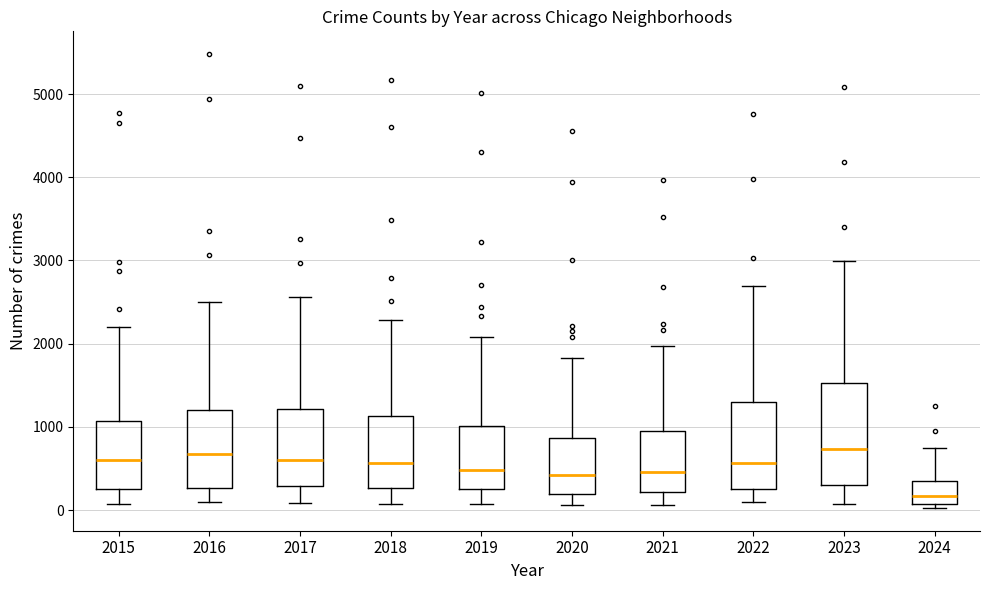

Reading left to right, read every box against the y-axis: the position of its median line, the range the box covers, and the ends of its whiskers. The values are not printed on the chart, so give them approximately, as read against the axis.

2015: median 600, box 300 to 1100, whiskers 100 to 2200
2016: median 700, box 300 to 1200, whiskers 100 to 2500
2017: median 600, box 300 to 1200, whiskers 100 to 2600
2018: median 600, box 300 to 1100, whiskers 100 to 2300
2019: median 500, box 300 to 1000, whiskers 100 to 2100
2020: median 400, box 200 to 900, whiskers 100 to 1800
2021: median 500, box 200 to 900, whiskers 100 to 2000
2022: median 600, box 300 to 1300, whiskers 100 to 2700
2023: median 700, box 300 to 1500, whiskers 100 to 3000
2024: median 200, box 100 to 300, whiskers 0 to 700